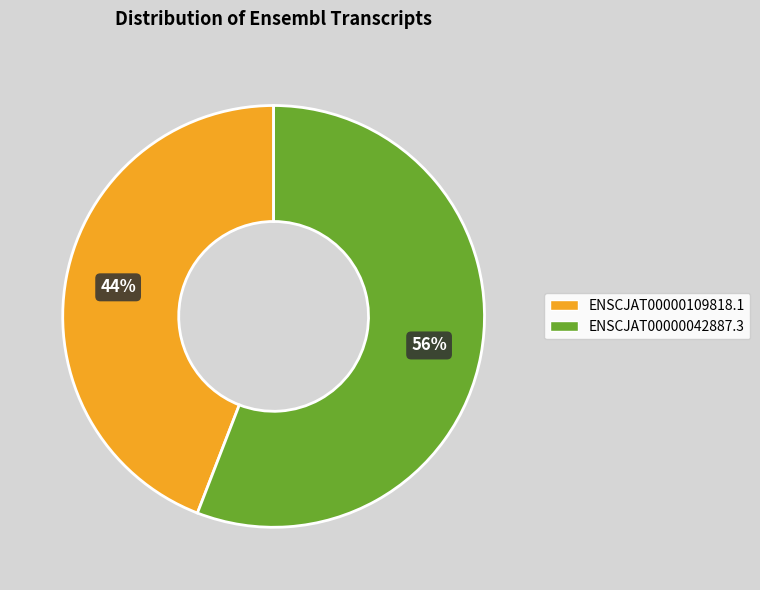

Which category has the smallest portion of the pie?

ENSCJAT00000109818.1